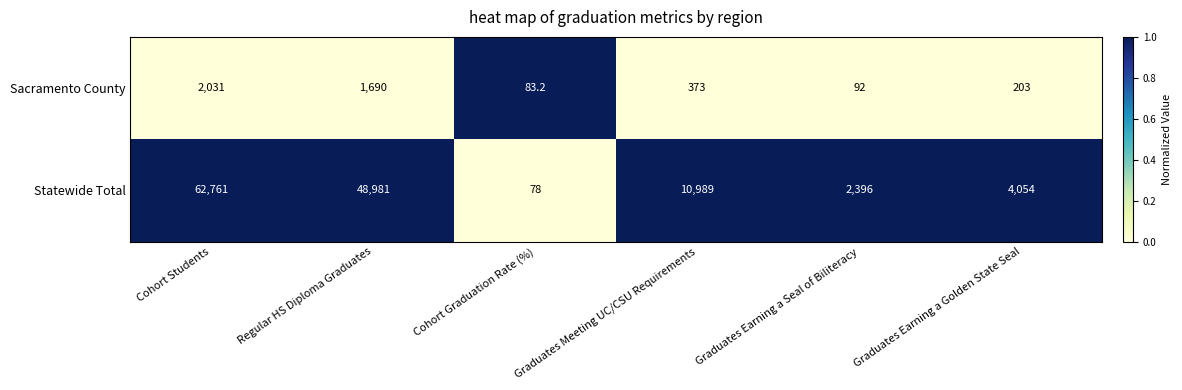

Which series changed the most between Cohort Graduation Rate (%) and Graduates Meeting UC/CSU Requirements?

Statewide Total